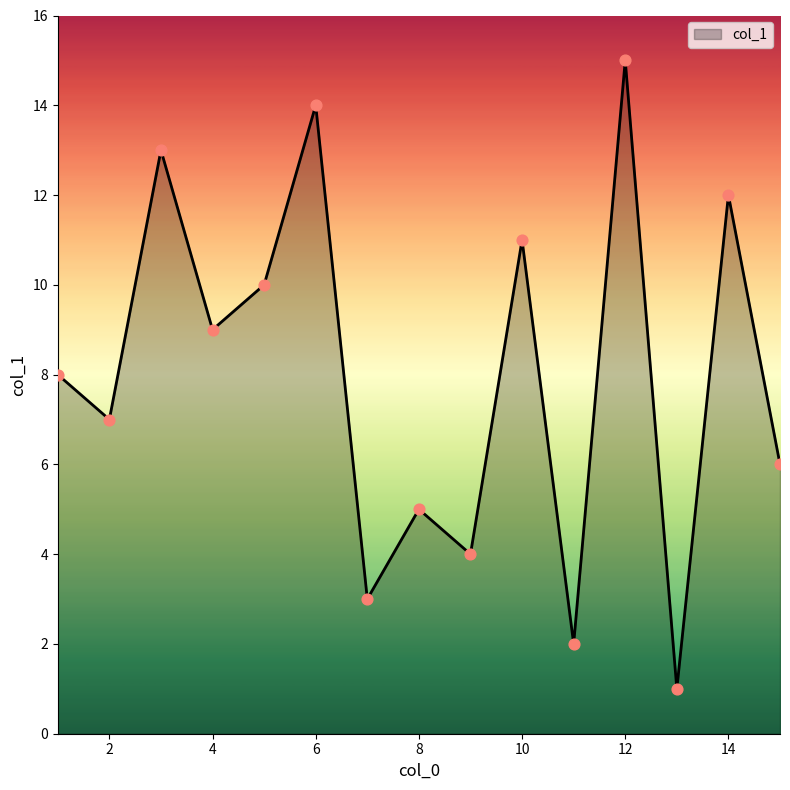

What is the greatest value displayed?

15